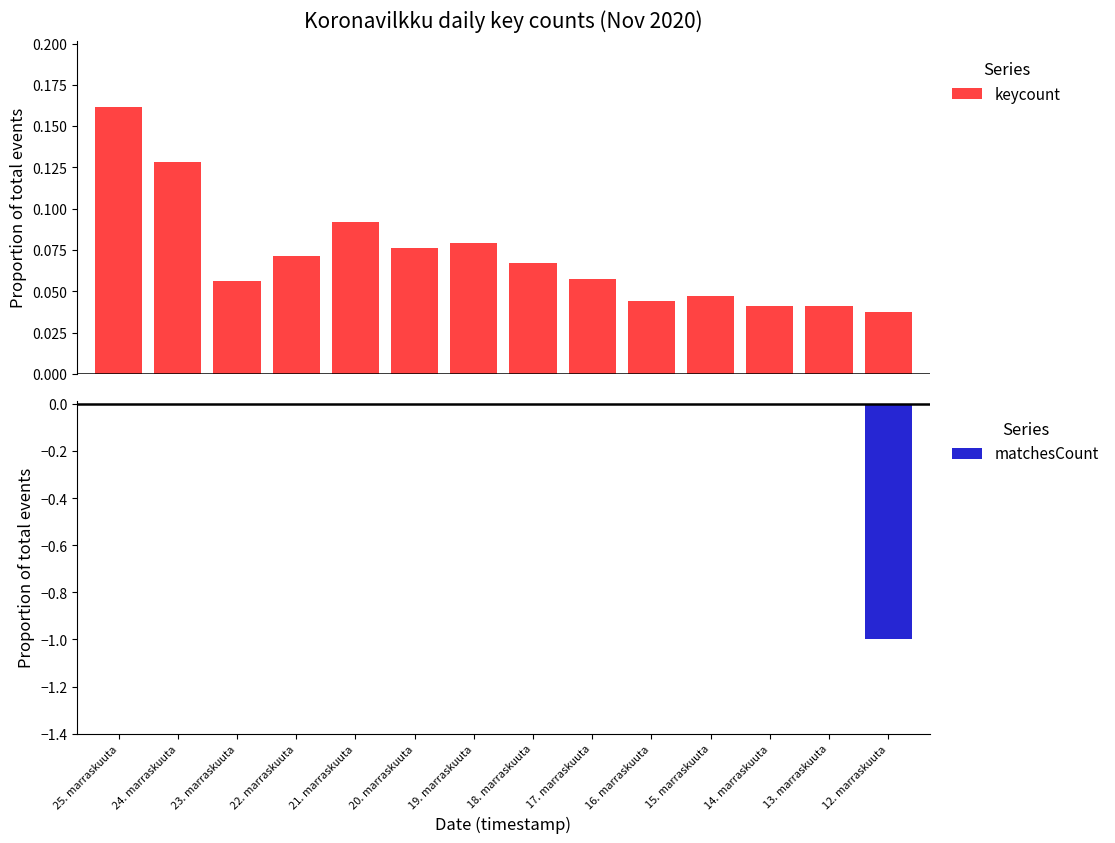

The value of keycount at 21. marraskuuta is 0.1. True or false?

True